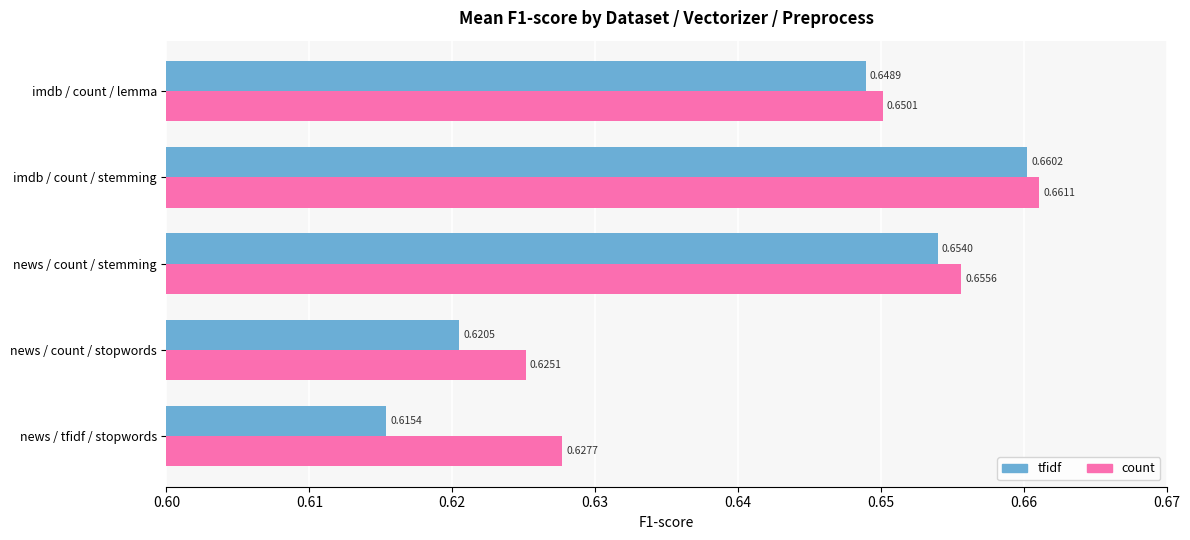

Which category has the lowest value across all series?

news / tfidf / stopwords